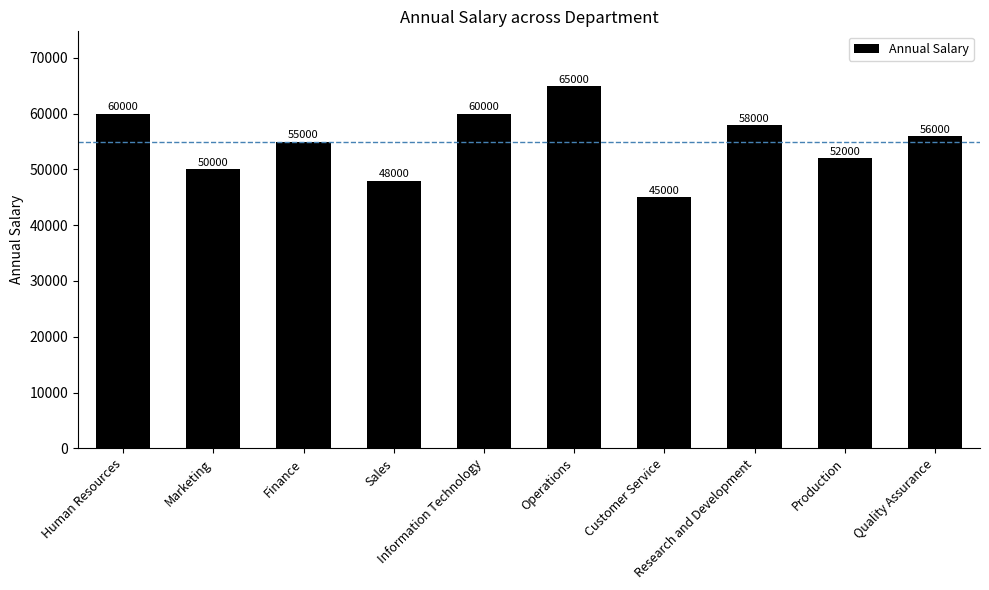

How many values are between 50000 and 60000?

7